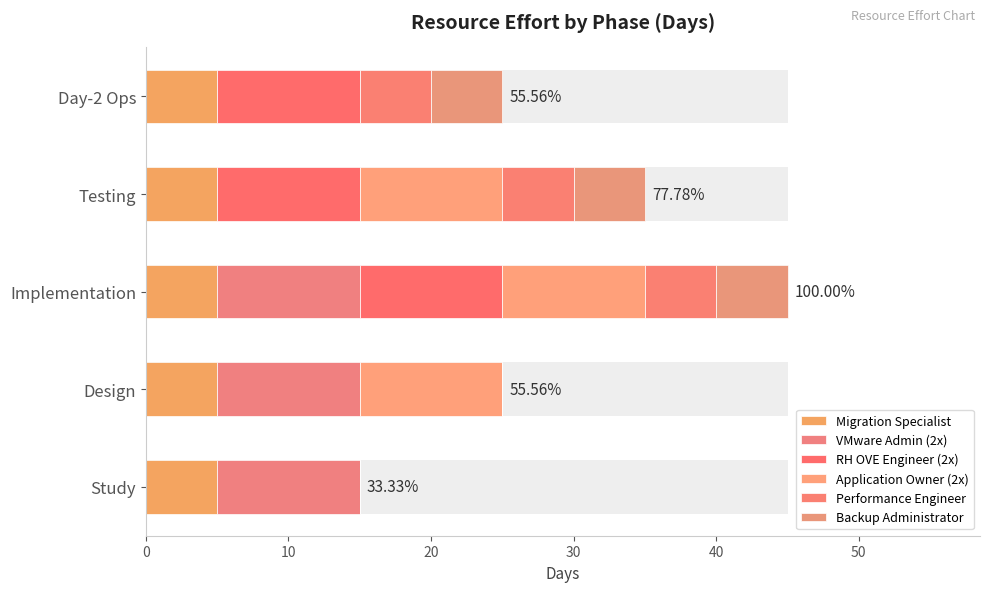

What is the difference between the highest and lowest values at 40?

10.0